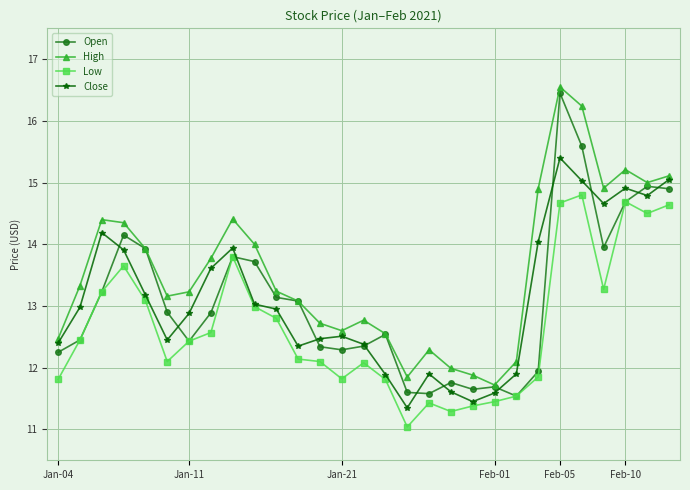

What is the value of the Low point at the 19th from the left?

11.3